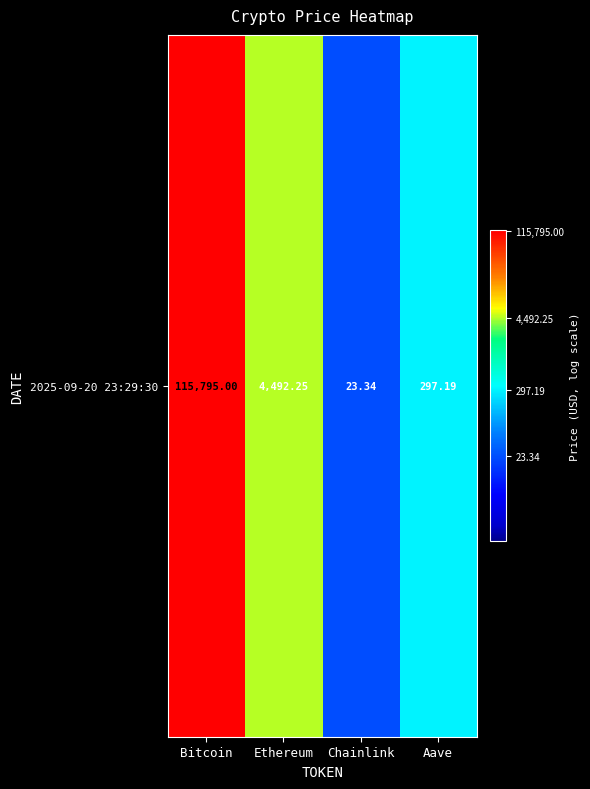

What is the smallest value displayed?

3.2